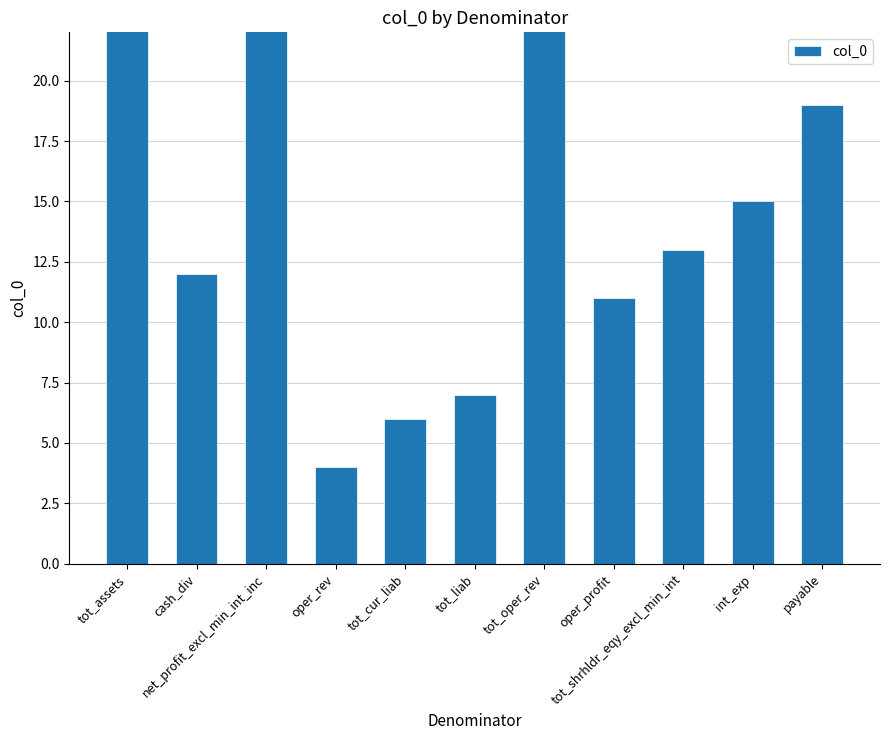

The value at tot_assets is 21. True or false?

False